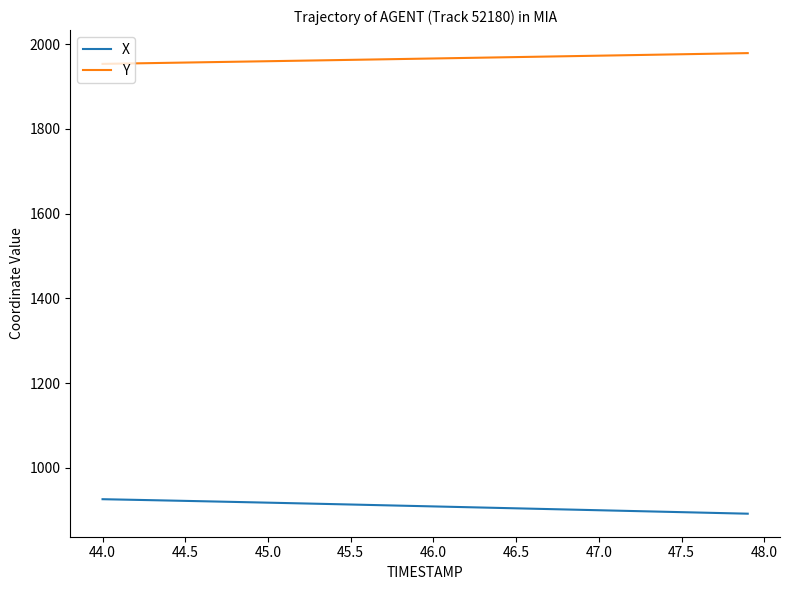

Which series has the largest total across all categories?

Y